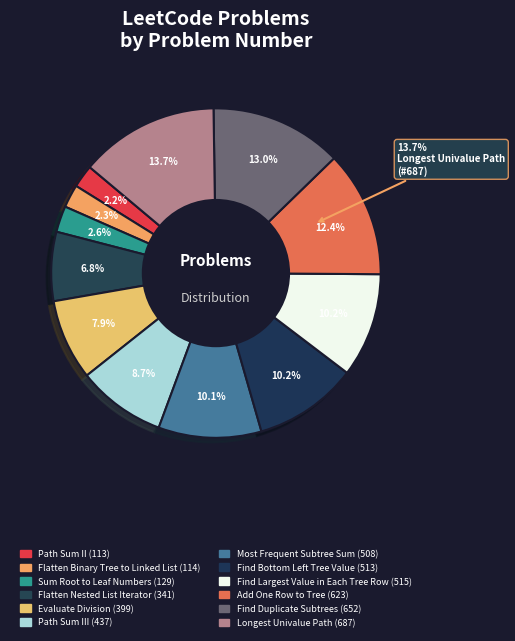

How many segments does this pie chart have?

12